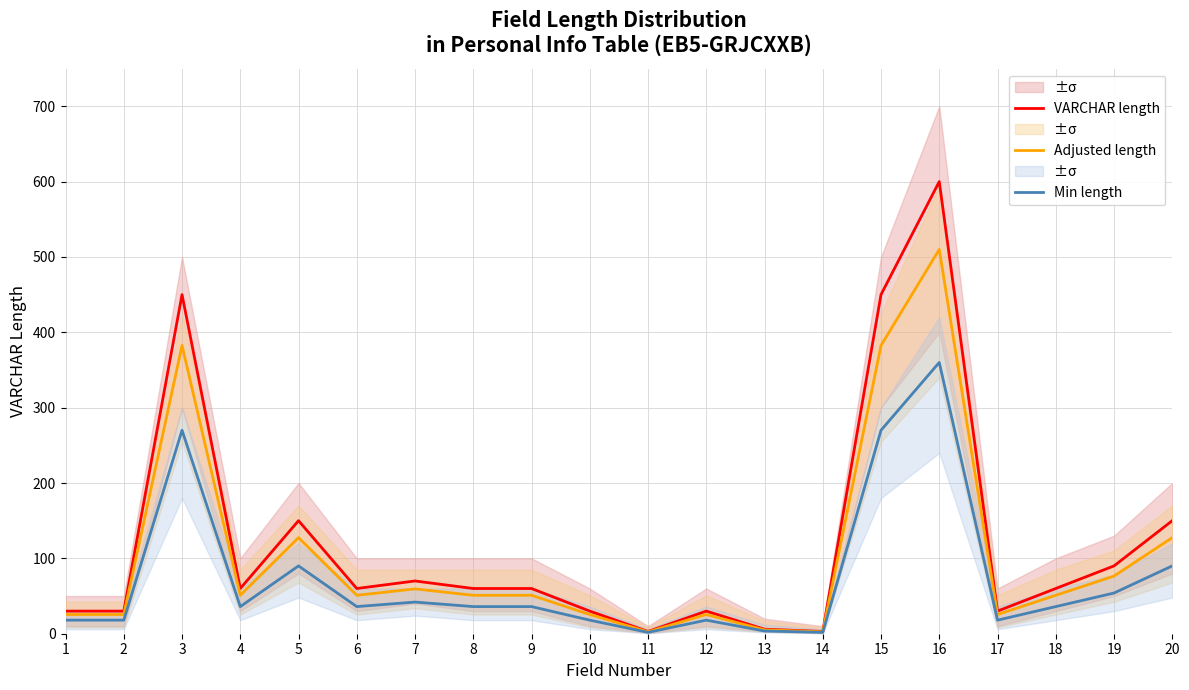

Reading left to right, transcribe all the data shown in this chart.

VARCHAR length: 30.0	30.0	450.0	60.0	150.0	60.0	70.0	60.0	60.0	30.0	3.0	30.0	6.0	3.0	450.0	600.0	30.0	60.0	90.0	150.0
Adjusted length: 25.5	25.5	382.5	51.0	127.5	51.0	59.5	51.0	51.0	25.5	2.5	25.5	5.1	2.5	382.5	510.0	25.5	51.0	76.5	127.5
Min length: 18.0	18.0	270.0	36.0	90.0	36.0	42.0	36.0	36.0	18.0	1.8	18.0	3.6	1.8	270.0	360.0	18.0	36.0	54.0	90.0